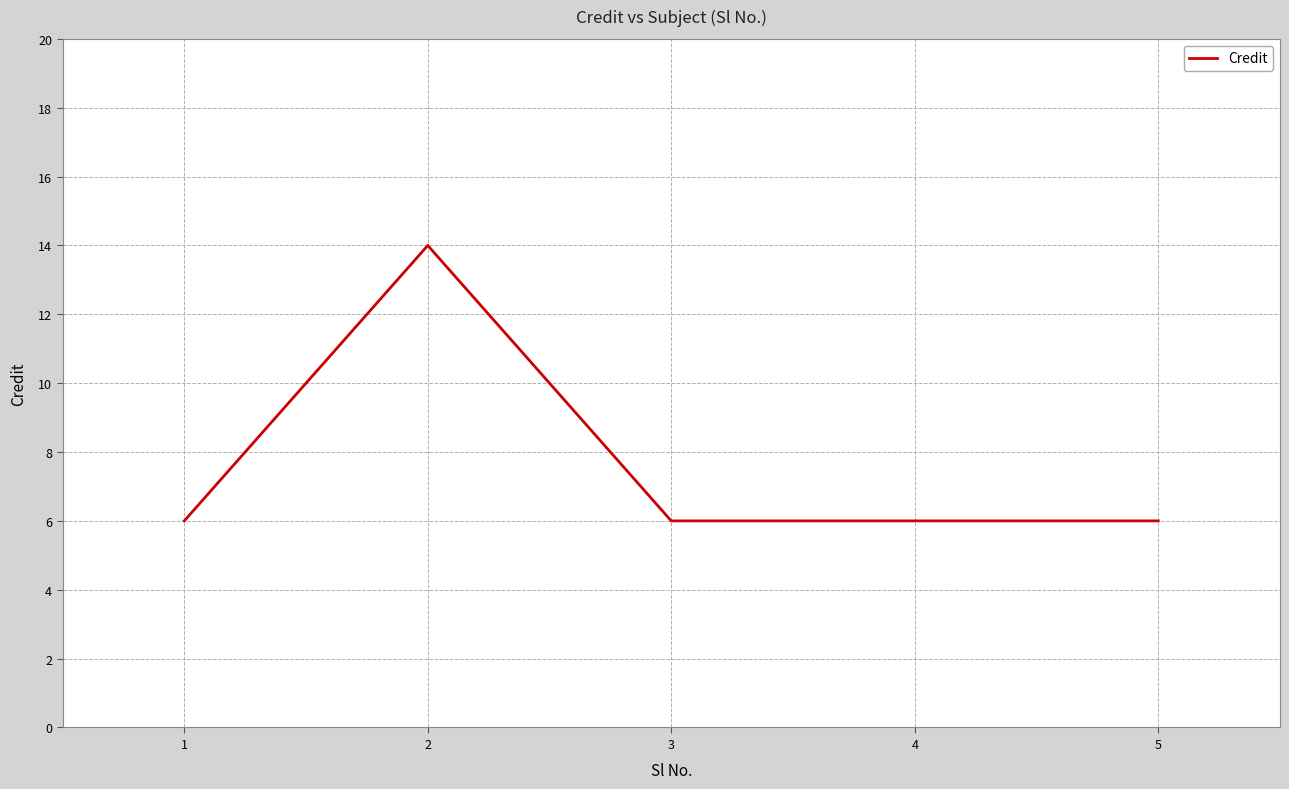

What is the minimum value shown in the chart?

6